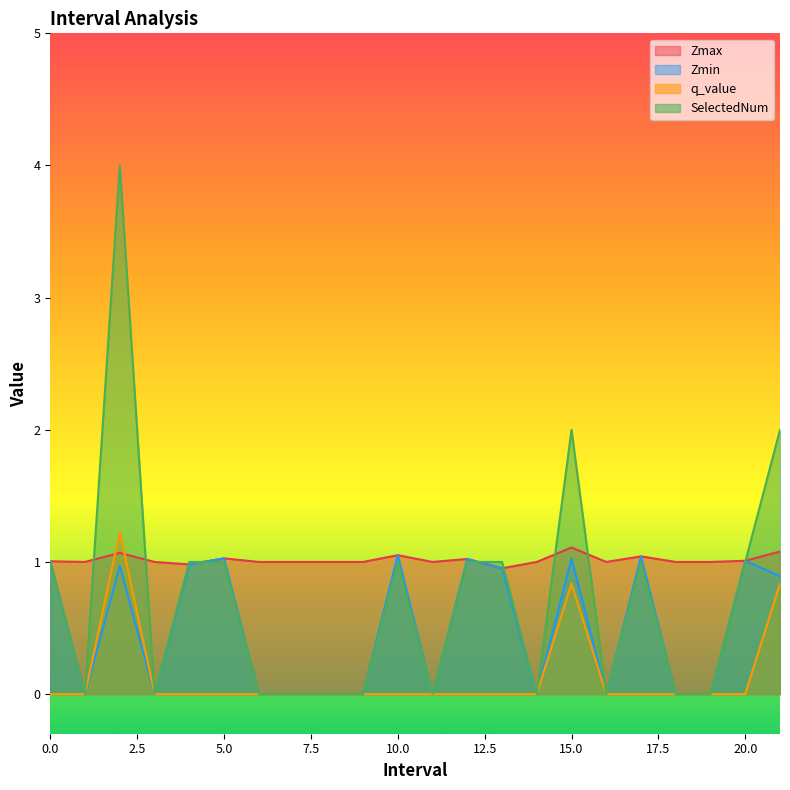

Does the chart display data point markers on the line(s)?

No